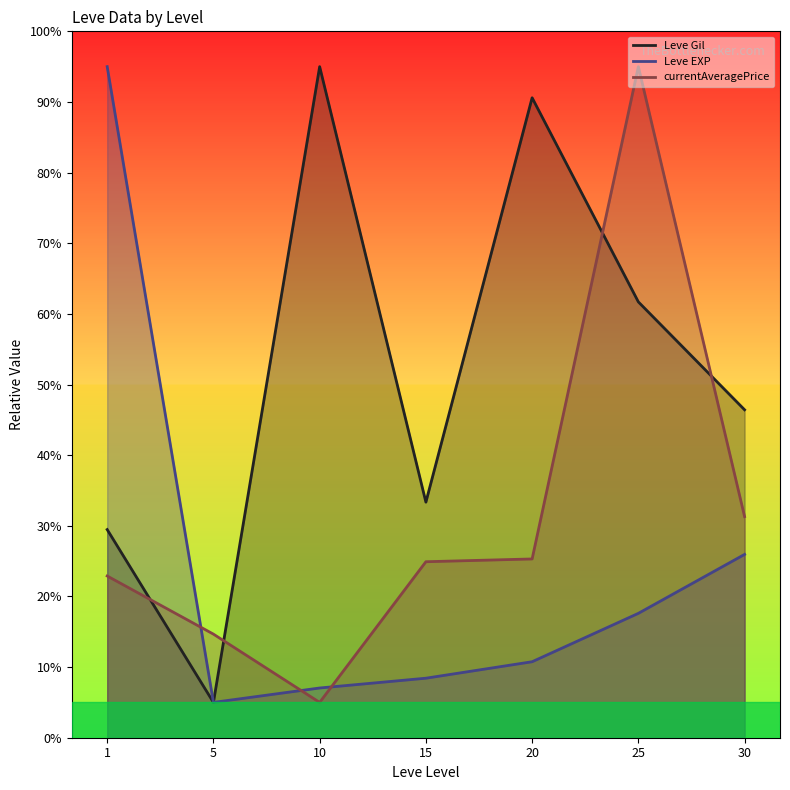

How many distinct data groups are displayed?

3